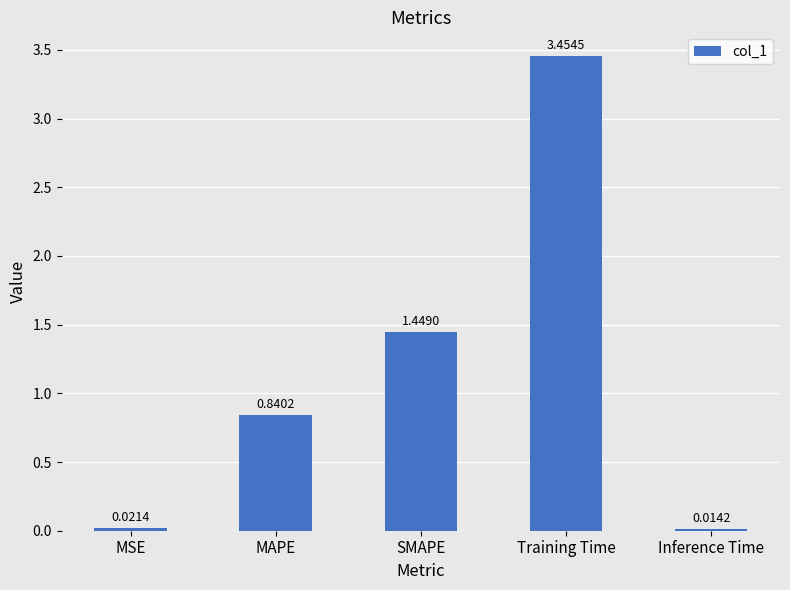

What is the difference between the values at MSE and Training Time?

3.4